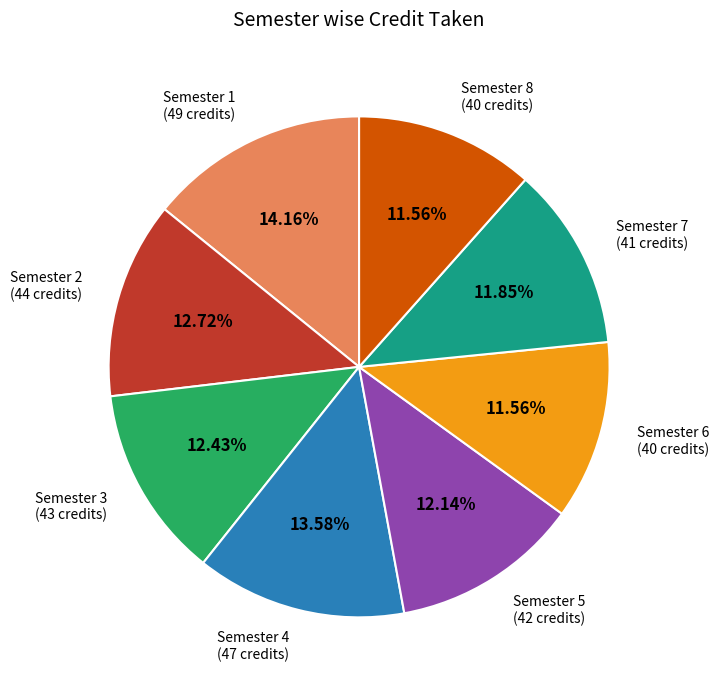

To the nearest percent, what is the difference between the largest and smallest slice percentages?

3%